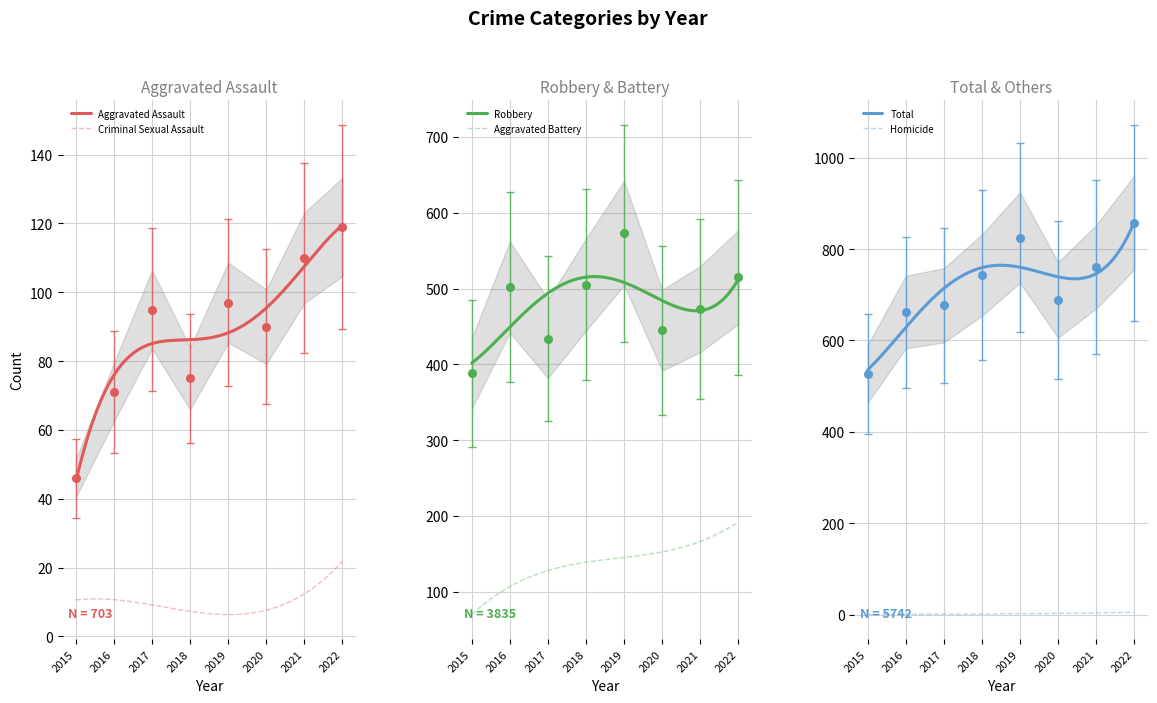

True or false: Criminal Sexual Assault and Aggravated Assault cross at least once.

False